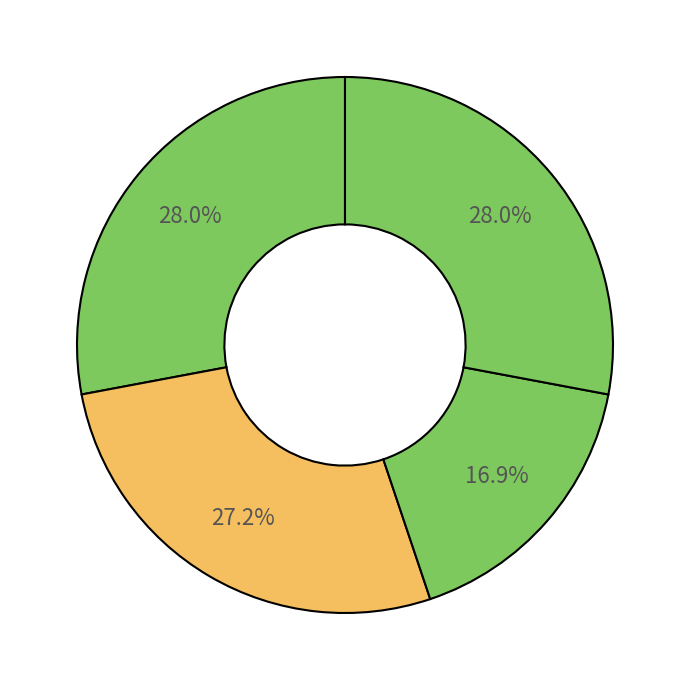

How many segments does this pie chart have?

4